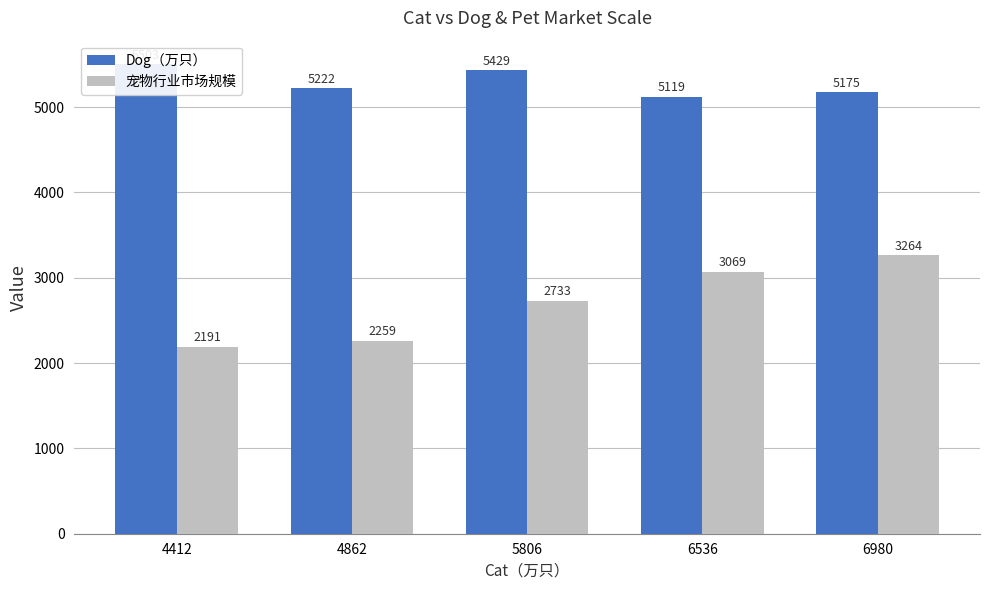

What is the difference between the highest and lowest values at 5806?

2696